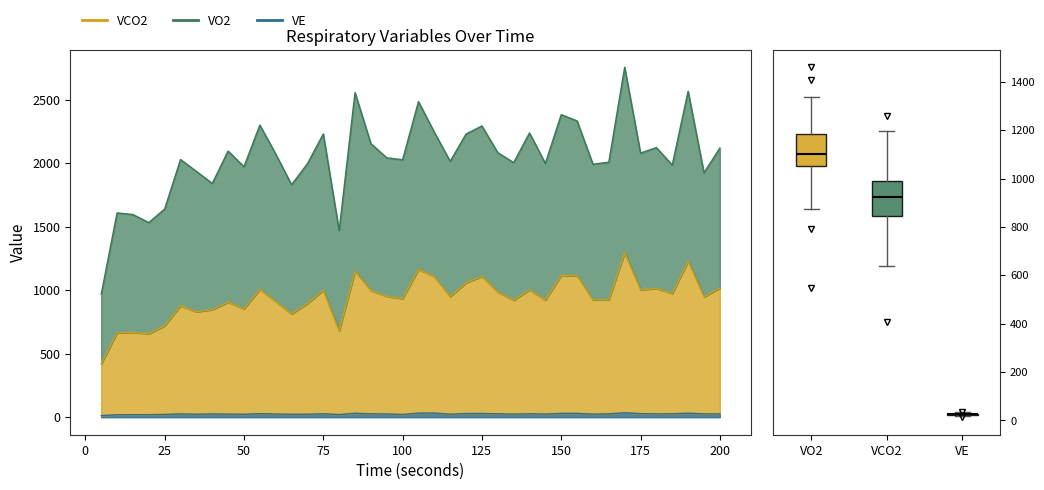

Is the value of VE at 12 greater than the value of VCO2 at 14?

No